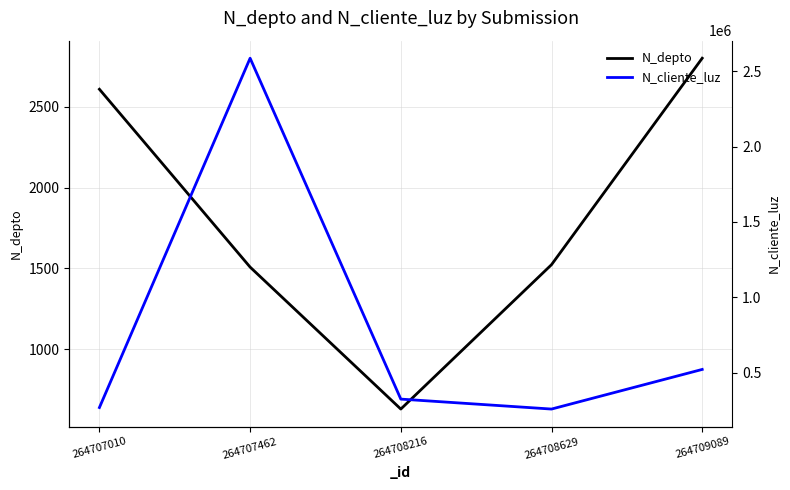

What is the sum of all N_cliente_luz values?

3960009